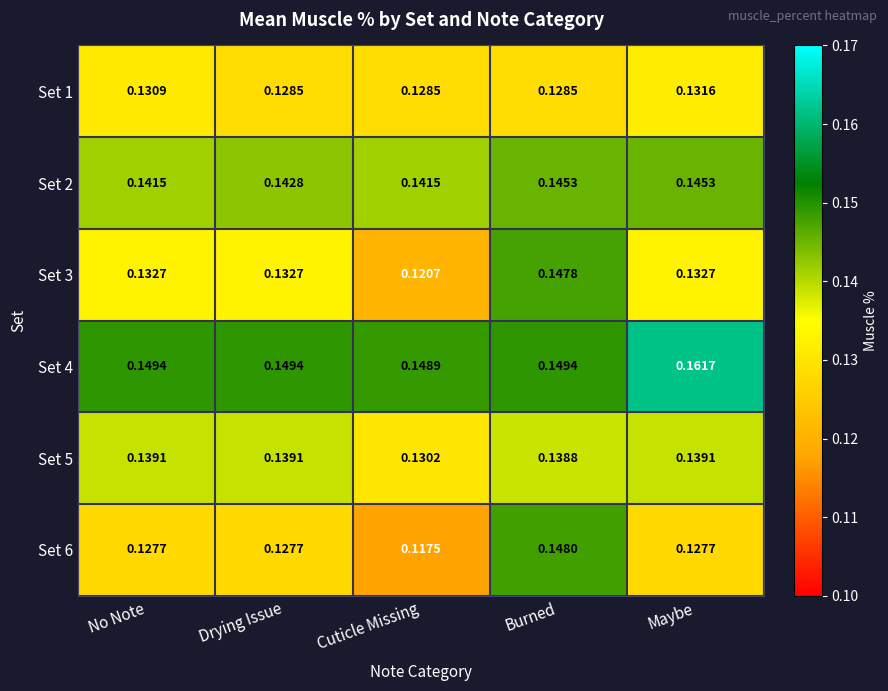

Where is Set 6 nearest to the value 0?

Cuticle Missing